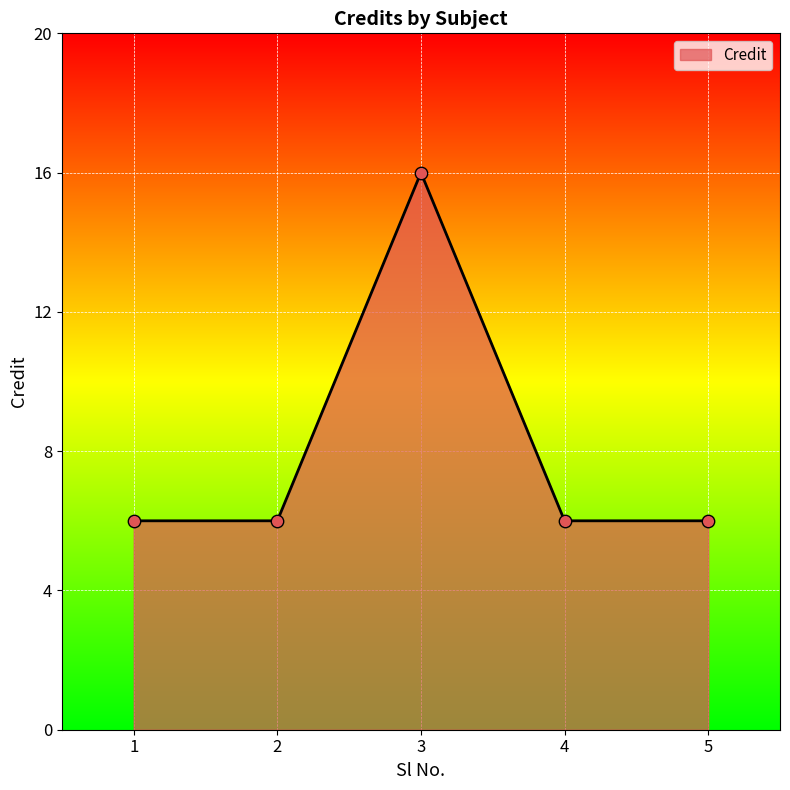

What is the change in value from 3 to 4?

-10